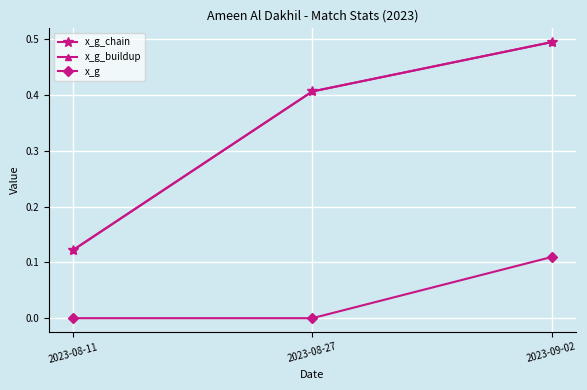

The value of x_g_chain at 2023-09-02 is 0.5. True or false?

True